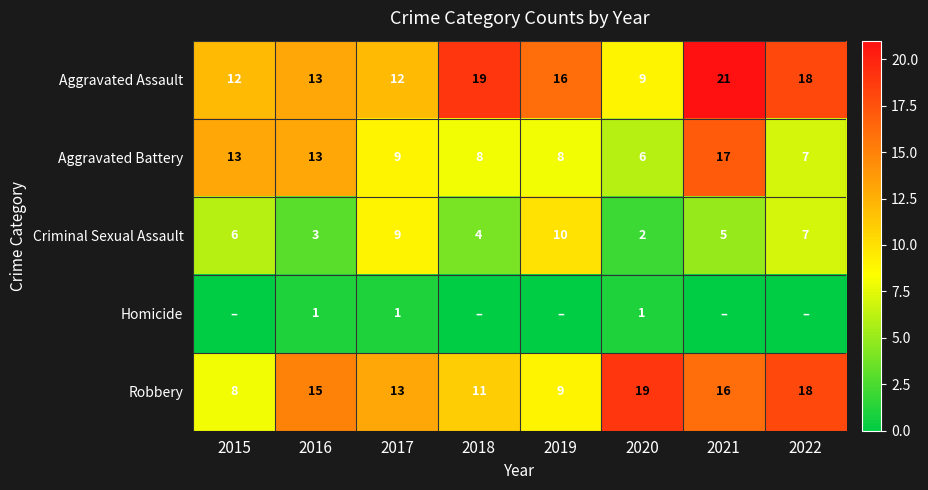

At which label does Aggravated Battery reach its minimum?

2020